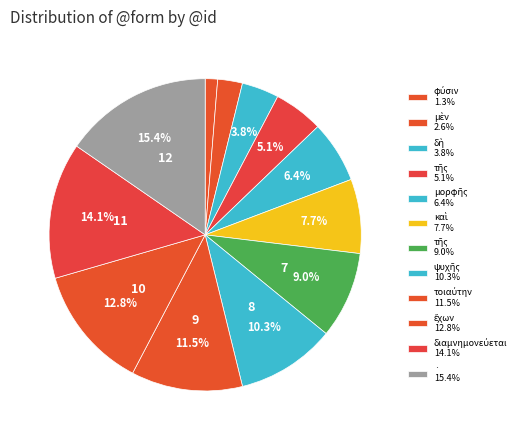

Which category has the smallest portion of the pie?

φύσιν